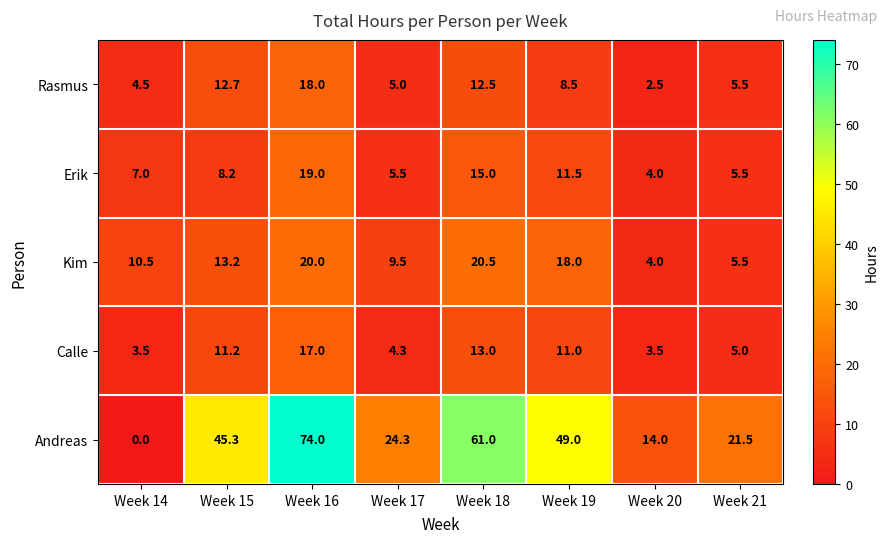

What is the total value across all series at Week 18?

122.0